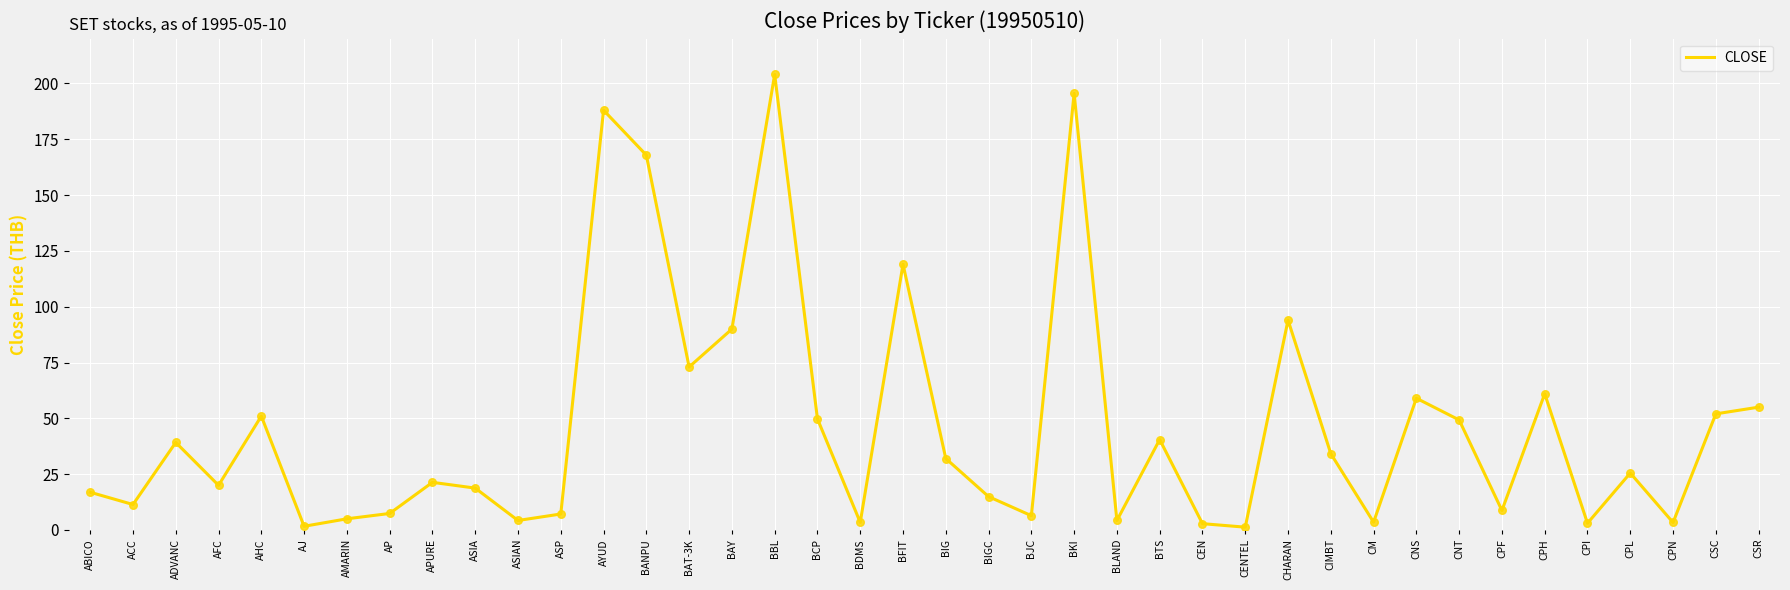

Which has a higher value, CSR or ABICO?

CSR